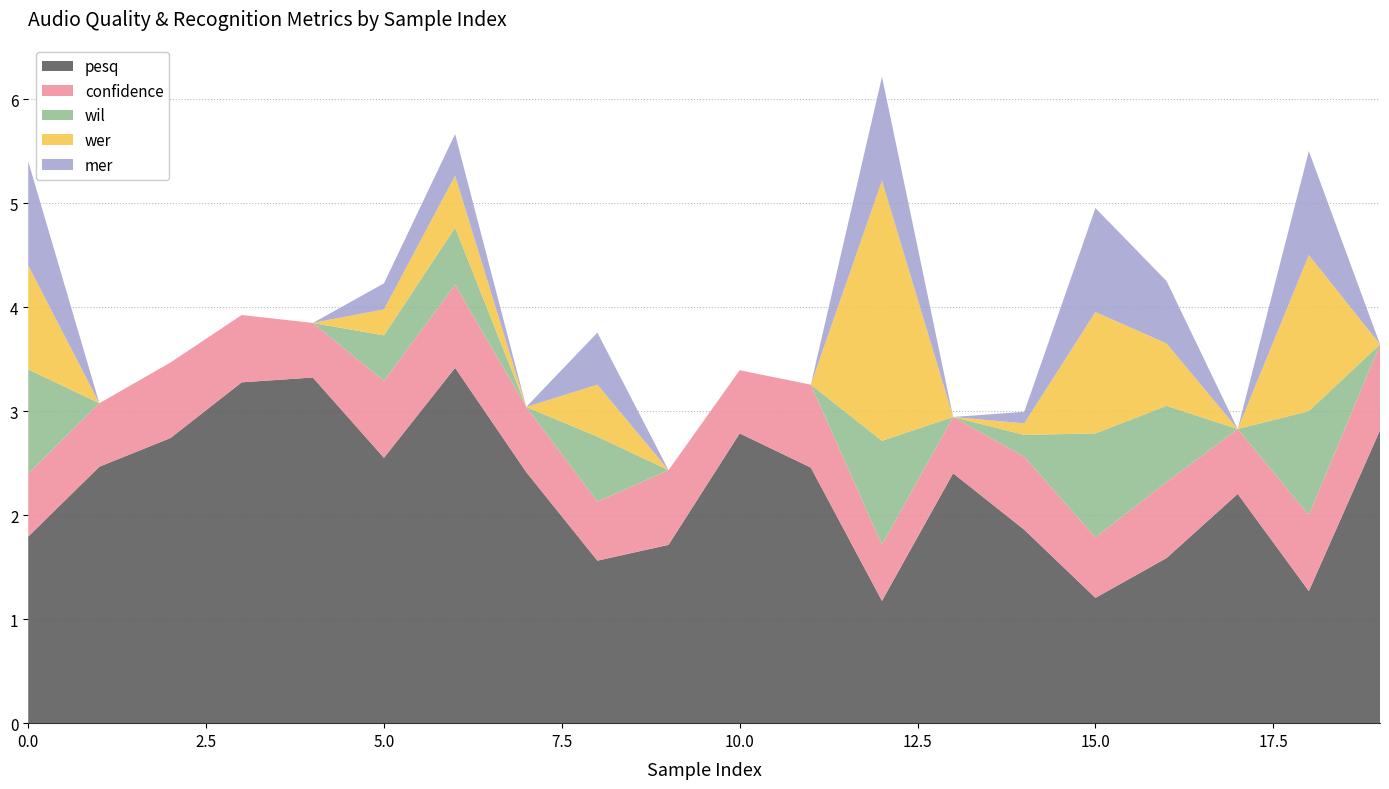

What is the highest value of the pesq series?

3.4